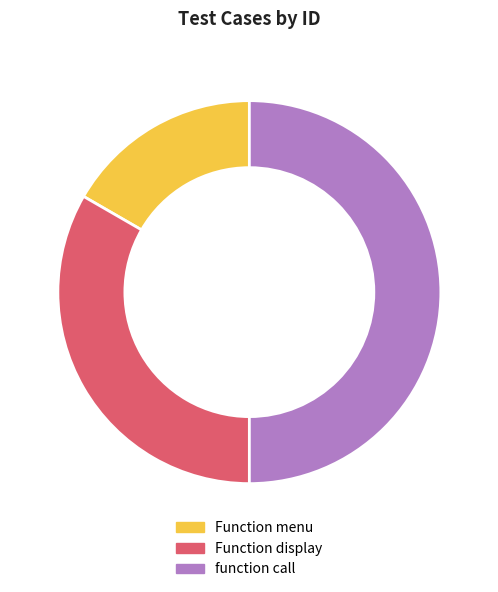

Which category has the smallest portion of the pie?

Function menu